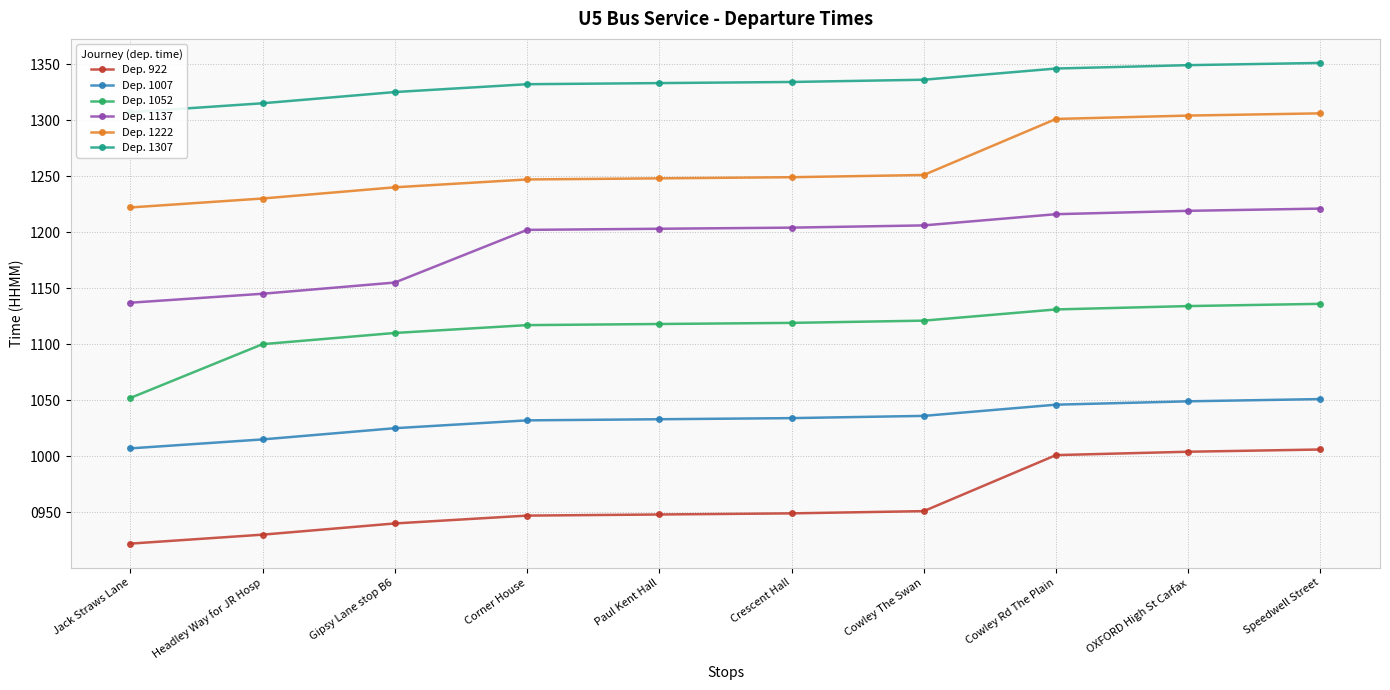

List the series in order of their overall mean, lowest first.

Dep. 922, Dep. 1007, Dep. 1052, Dep. 1137, Dep. 1222, Dep. 1307